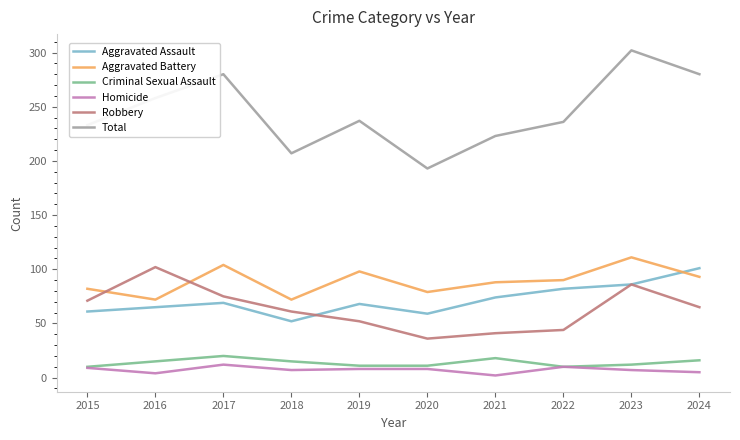

True or false: Aggravated Assault and Criminal Sexual Assault cross at least once.

False